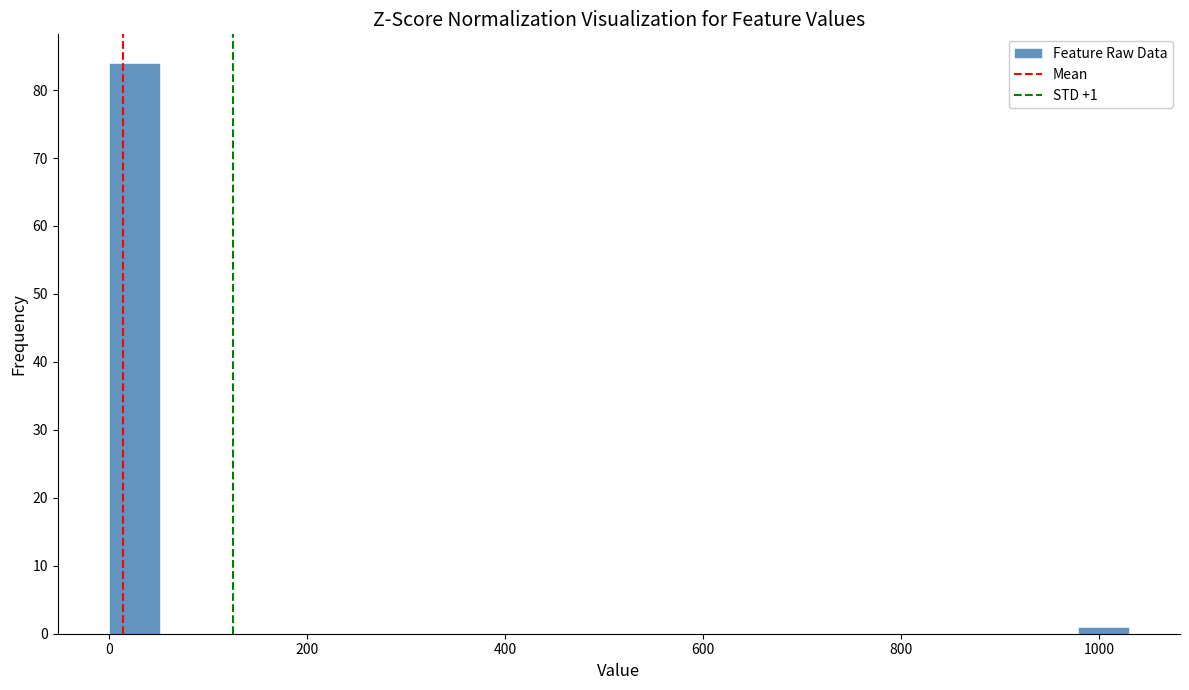

Around what value on the x-axis is the tallest bar? Give the approximate position of its centre, as read against the axis.

20